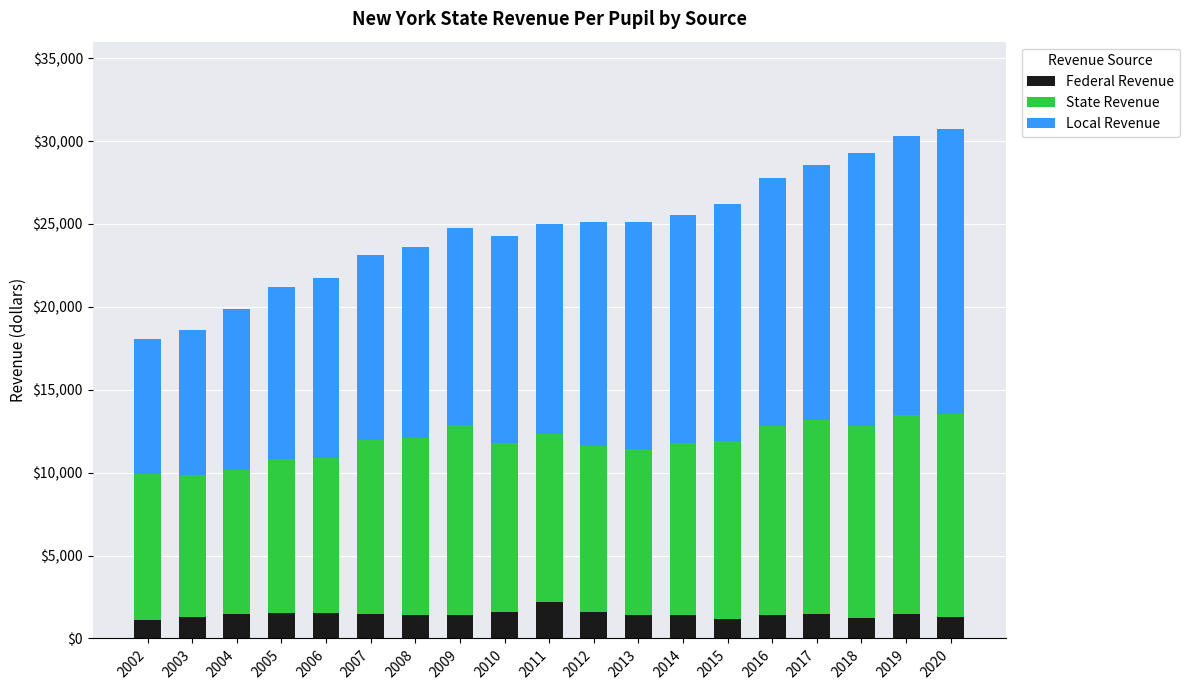

What is the total value across all series at 2018?

29269.0